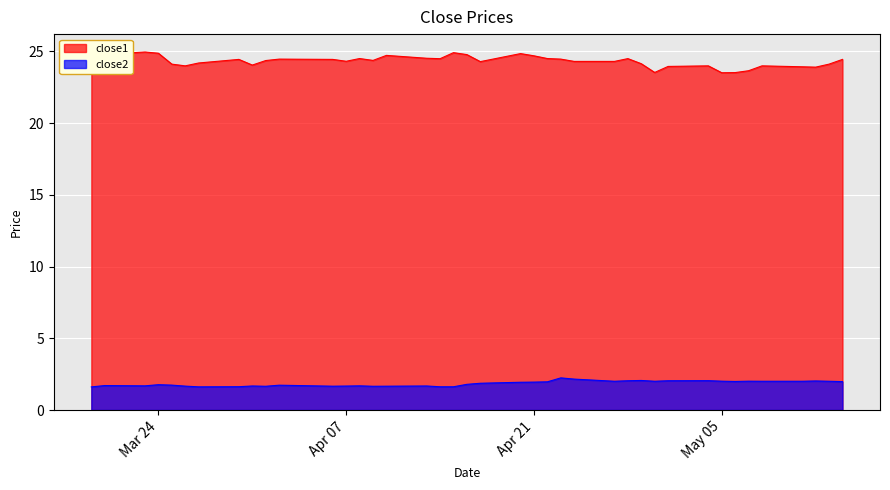

What is the maximum value for close2?

2.2